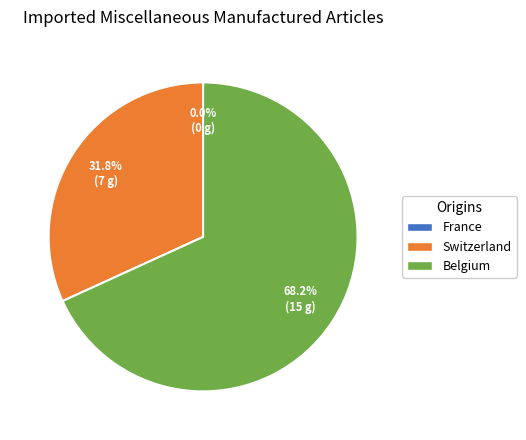

What percentage is NOT represented by Switzerland?

68.2%